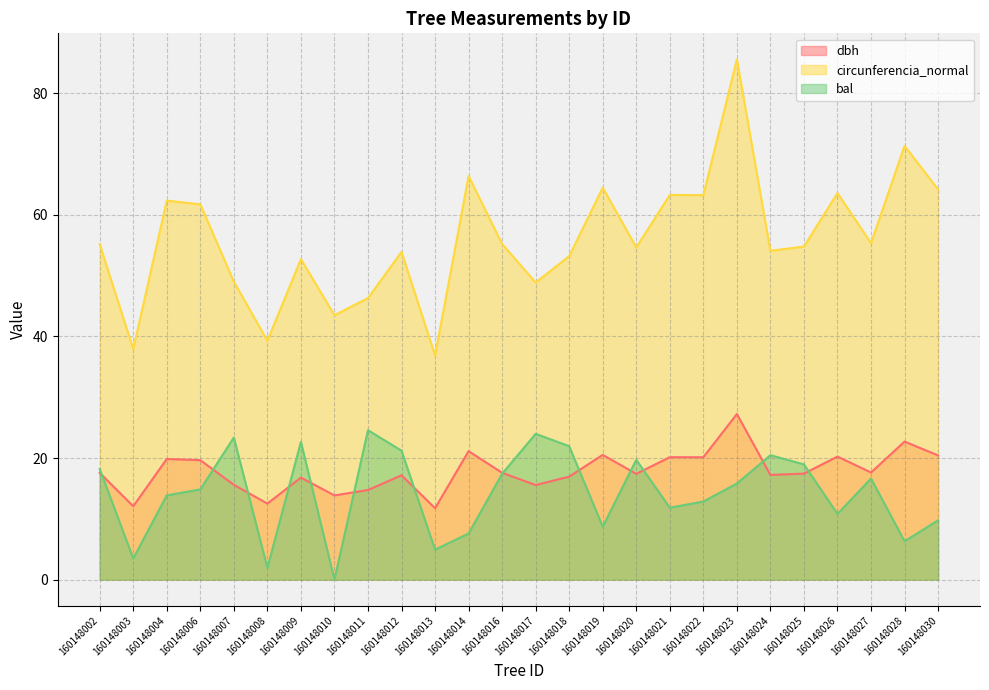

Where is the first local maximum for bal?

160148007